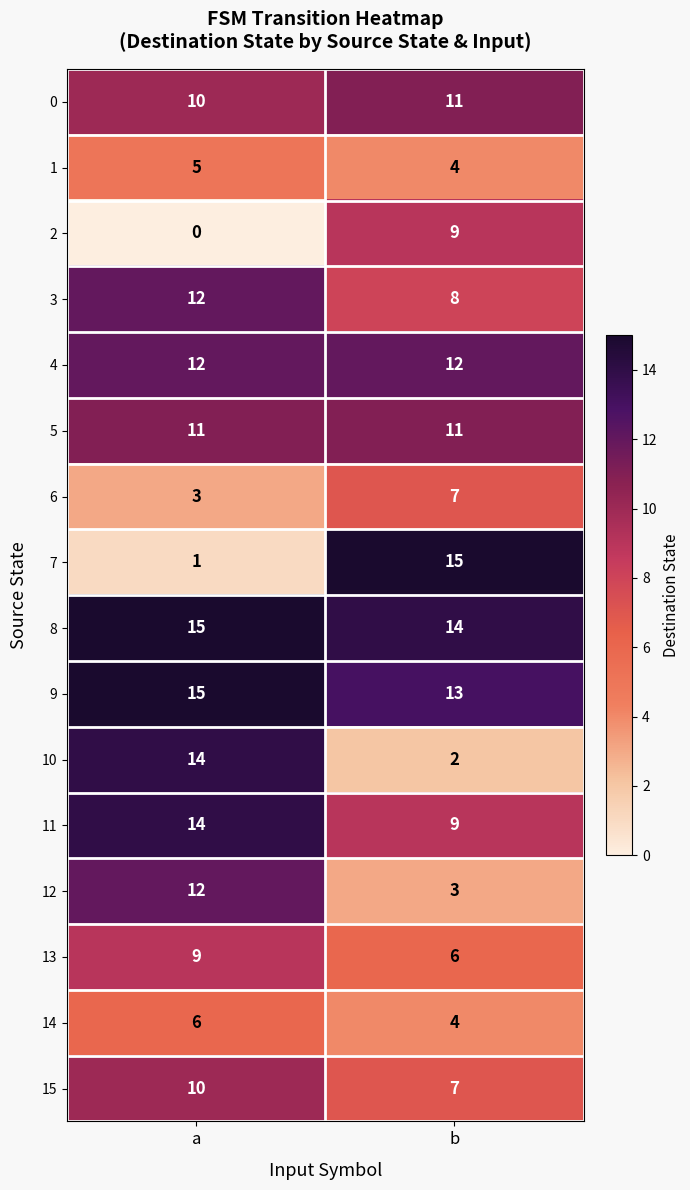

At which label is 7 closest to 8?

a